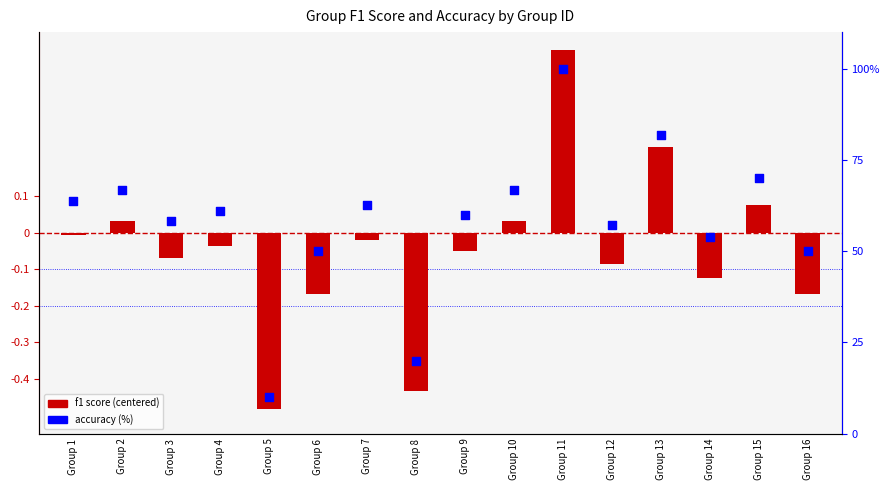

What is the total value across all series at Group 4?

61.1